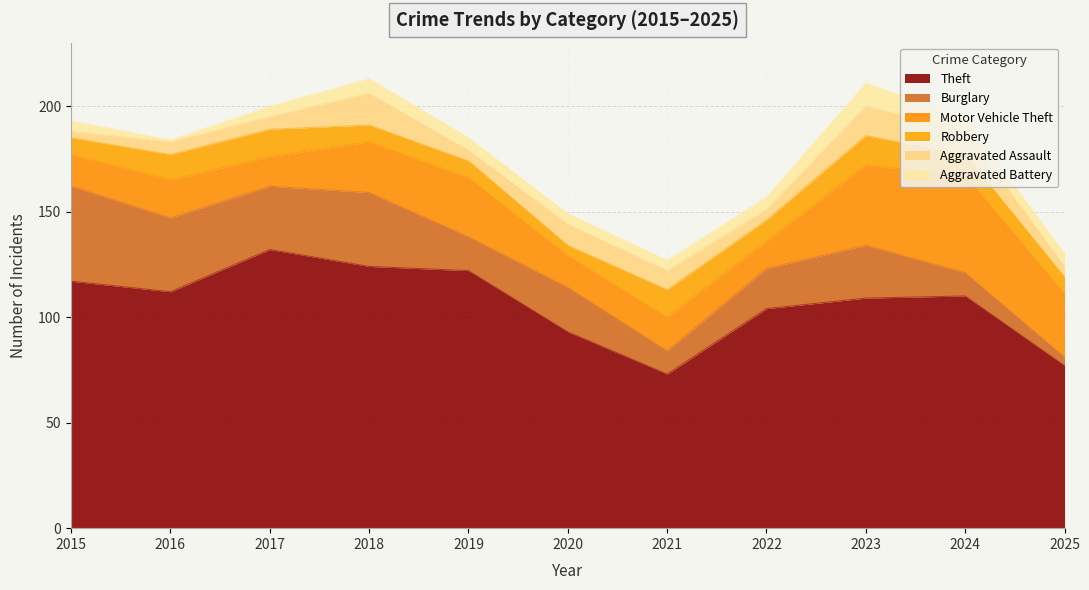

Between 2024 and 2025, which series saw the biggest shift?

Theft